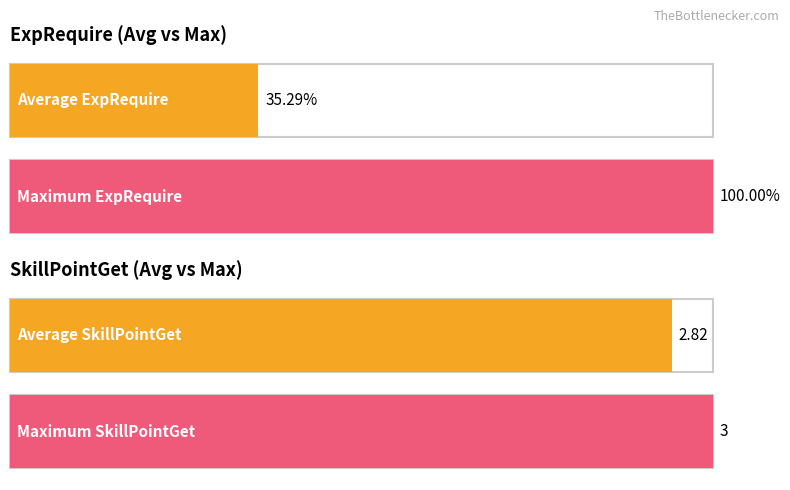

Which series has the largest range (max minus min)?

ExpRequire